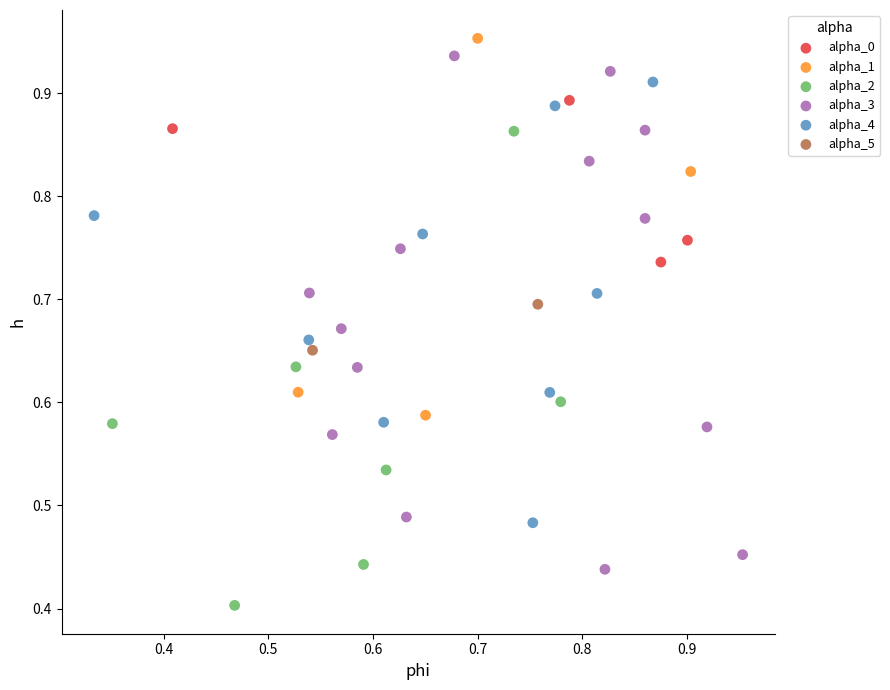

What are all the series names shown in the legend?

alpha_0, alpha_1, alpha_2, alpha_3, alpha_4, alpha_5